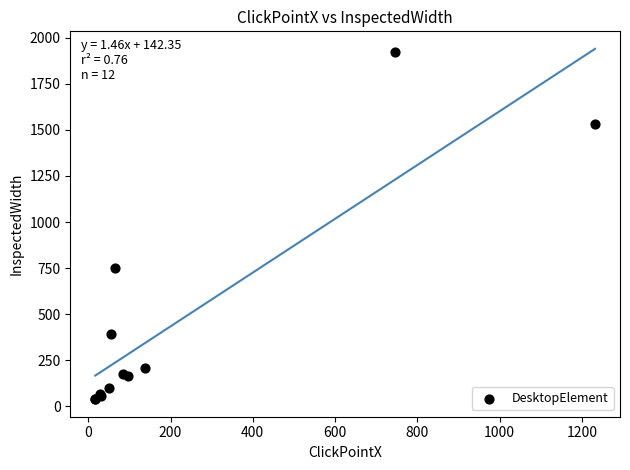

What Y value in the scatter plot is closest to 979?

750